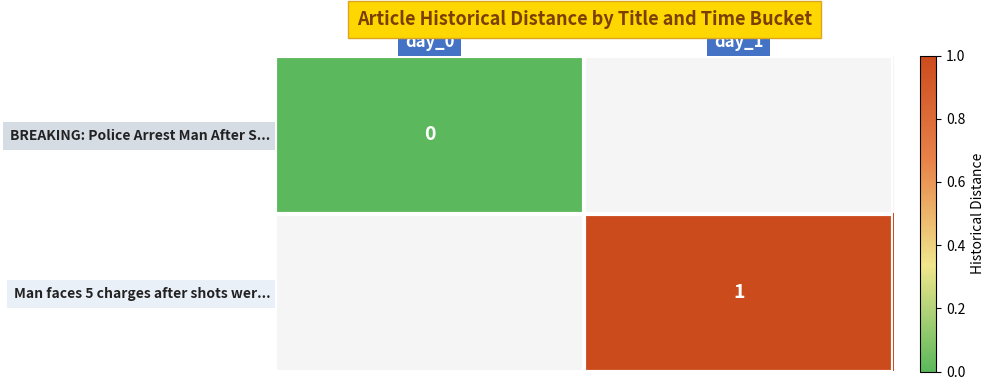

Rank the series at day_0 from lowest to highest value.

BREAKING: Police Arrest Man After S..., Man faces 5 charges after shots wer...